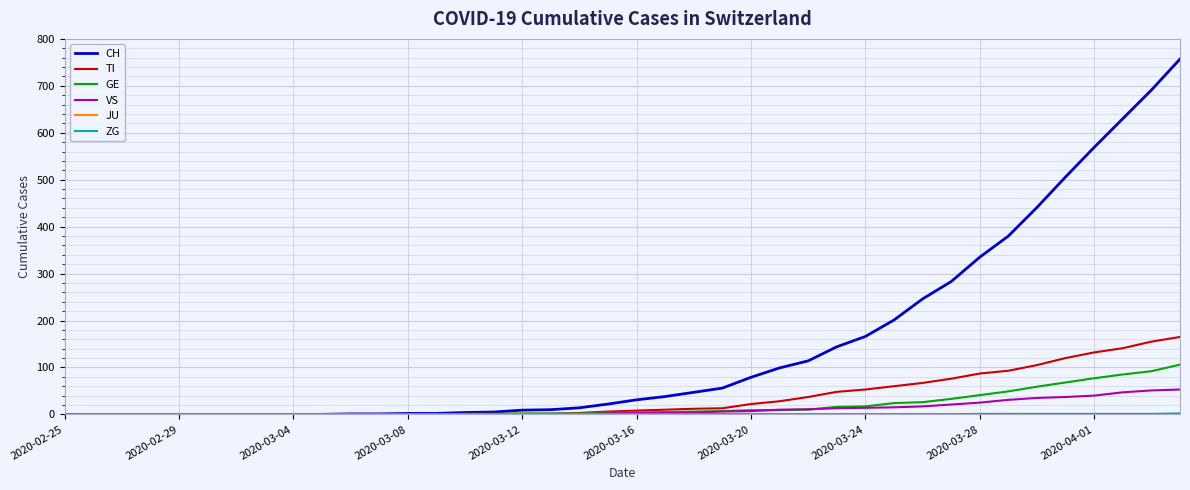

Which series has the largest total across all categories?

CH